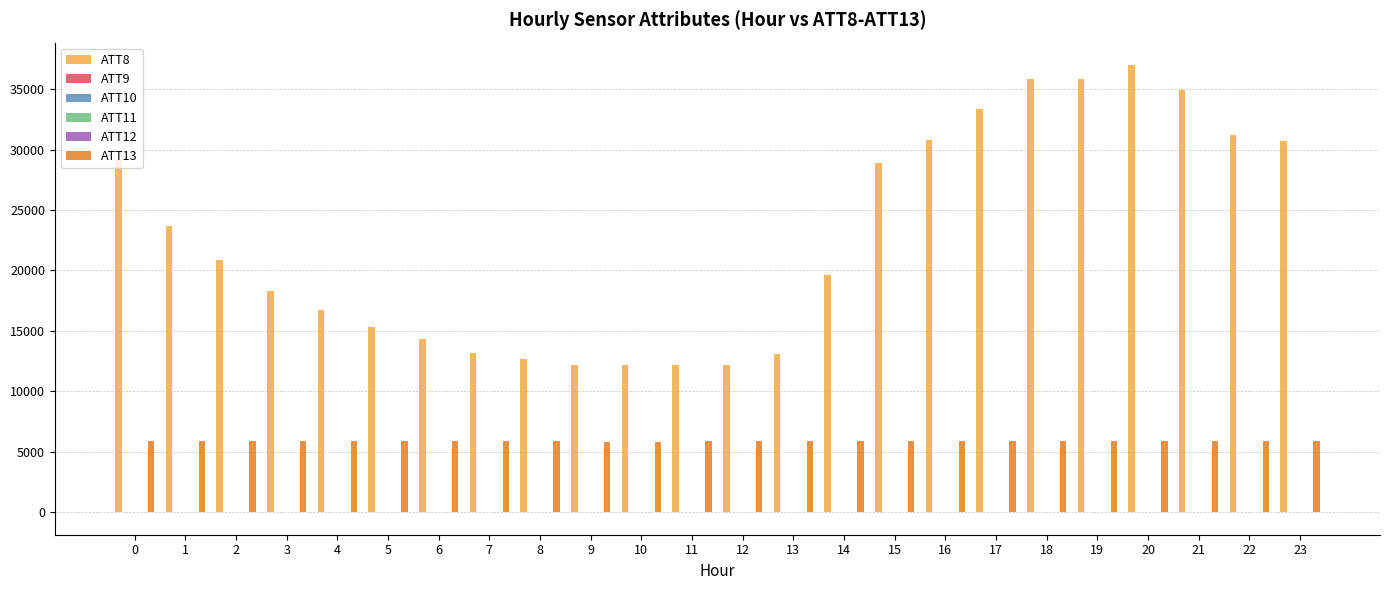

Does the chart contain stacked bars?

No